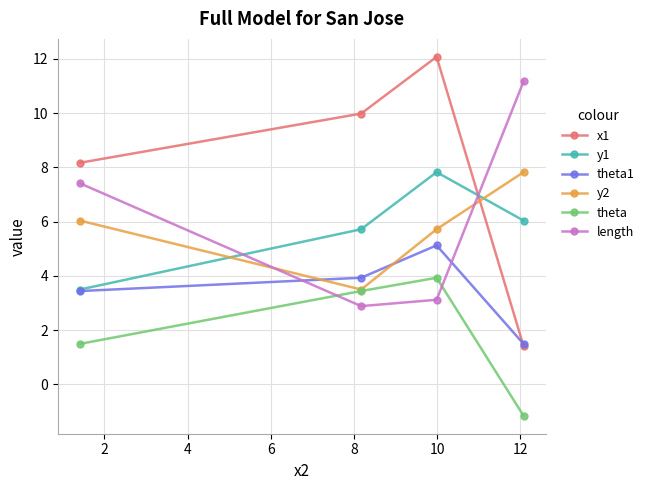

Which series has the widest spread of values?

x1